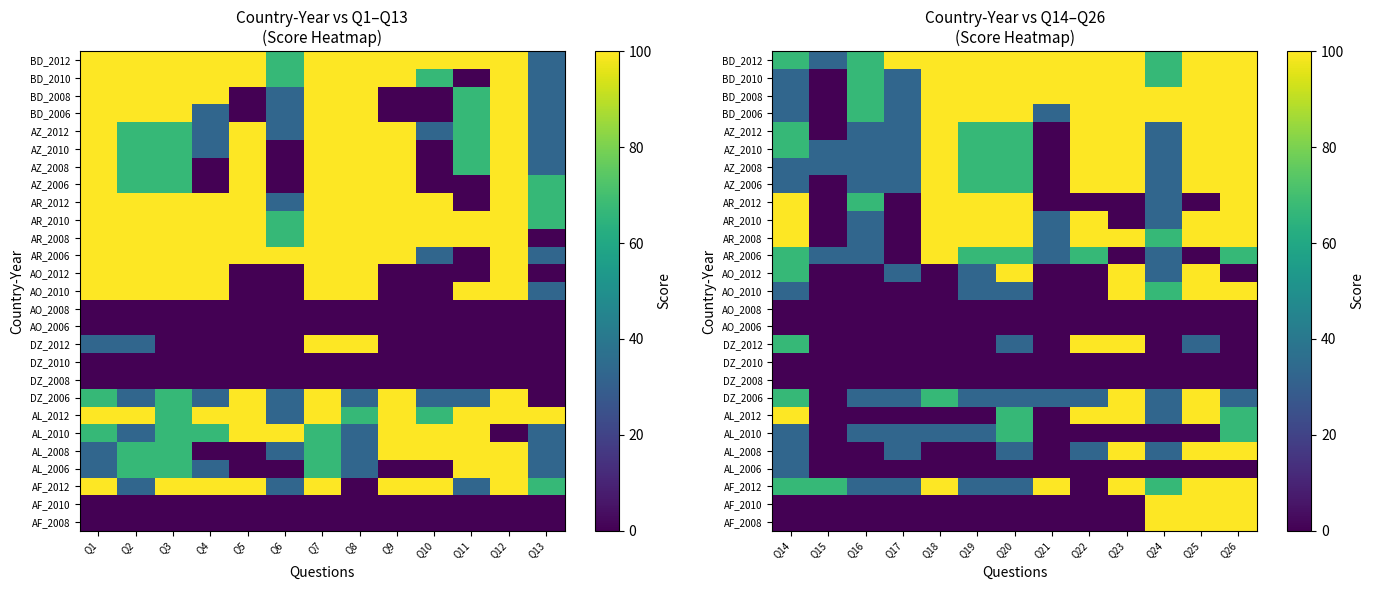

Which series changed the most between Q19 and Q22?

AL_2012